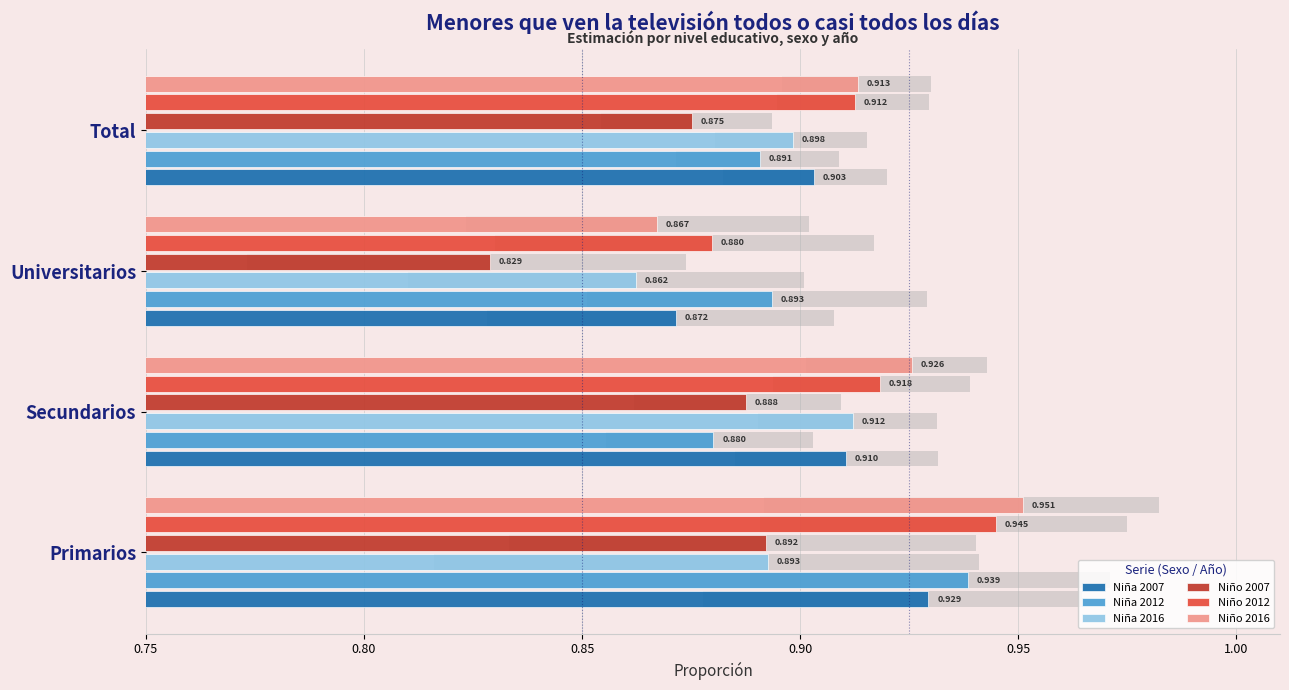

Are the bars grouped side by side (vs. stacked)?

Yes